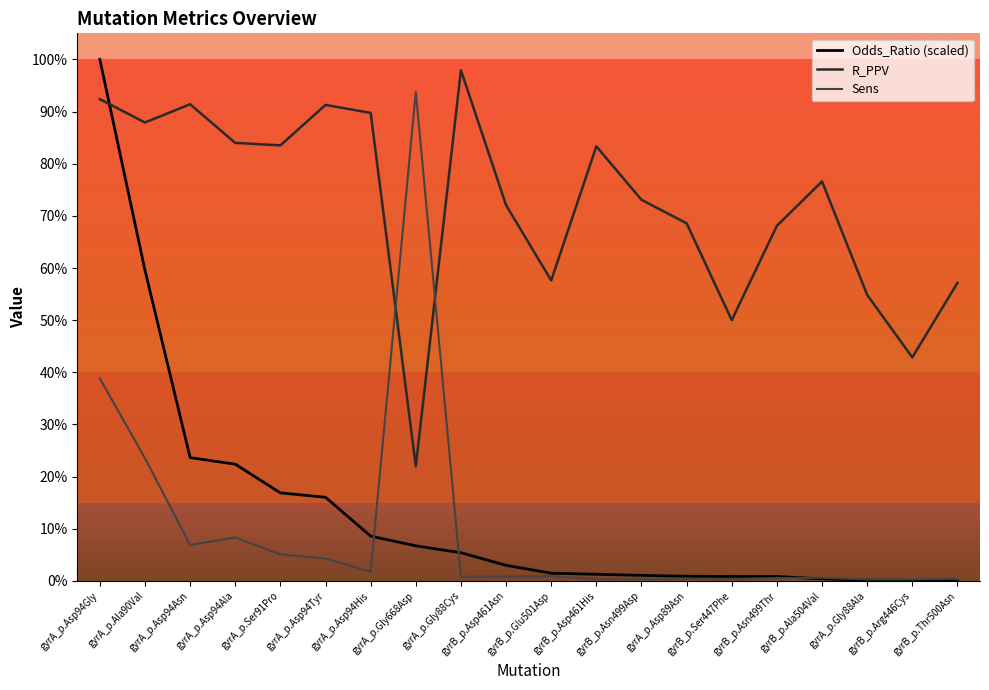

Reading left to right, transcribe all the data shown in this chart.

Odds_Ratio (scaled): gyrA_p.Asp94Gly=1.0	gyrA_p.Ala90Val=0.6	gyrA_p.Asp94Asn=0.2	gyrA_p.Asp94Ala=0.2	gyrA_p.Ser91Pro=0.2	gyrA_p.Asp94Tyr=0.2	gyrA_p.Asp94His=0.1	gyrA_p.Gly668Asp=0.1	gyrA_p.Gly88Cys=0.1	gyrB_p.Asp461Asn=0.0	gyrB_p.Glu501Asp=0.0	gyrB_p.Asp461His=0.0	gyrB_p.Asn499Asp=0.0	gyrA_p.Asp89Asn=0.0	gyrB_p.Ser447Phe=0.0	gyrB_p.Asn499Thr=0.0	gyrB_p.Ala504Val=0.0	gyrA_p.Gly88Ala=0.0	gyrB_p.Arg446Cys=0.0	gyrB_p.Thr500Asn=0.0
R_PPV: gyrA_p.Asp94Gly=0.9	gyrA_p.Ala90Val=0.9	gyrA_p.Asp94Asn=0.9	gyrA_p.Asp94Ala=0.8	gyrA_p.Ser91Pro=0.8	gyrA_p.Asp94Tyr=0.9	gyrA_p.Asp94His=0.9	gyrA_p.Gly668Asp=0.2	gyrA_p.Gly88Cys=1.0	gyrB_p.Asp461Asn=0.7	gyrB_p.Glu501Asp=0.6	gyrB_p.Asp461His=0.8	gyrB_p.Asn499Asp=0.7	gyrA_p.Asp89Asn=0.7	gyrB_p.Ser447Phe=0.5	gyrB_p.Asn499Thr=0.7	gyrB_p.Ala504Val=0.8	gyrA_p.Gly88Ala=0.5	gyrB_p.Arg446Cys=0.4	gyrB_p.Thr500Asn=0.6
Sens: gyrA_p.Asp94Gly=0.4	gyrA_p.Ala90Val=0.2	gyrA_p.Asp94Asn=0.1	gyrA_p.Asp94Ala=0.1	gyrA_p.Ser91Pro=0.1	gyrA_p.Asp94Tyr=0.0	gyrA_p.Asp94His=0.0	gyrA_p.Gly668Asp=0.9	gyrA_p.Gly88Cys=0.0	gyrB_p.Asp461Asn=0.0	gyrB_p.Glu501Asp=0.0	gyrB_p.Asp461His=0.0	gyrB_p.Asn499Asp=0.0	gyrA_p.Asp89Asn=0.0	gyrB_p.Ser447Phe=0.0	gyrB_p.Asn499Thr=0.0	gyrB_p.Ala504Val=0.0	gyrA_p.Gly88Ala=0.0	gyrB_p.Arg446Cys=0.0	gyrB_p.Thr500Asn=0.0